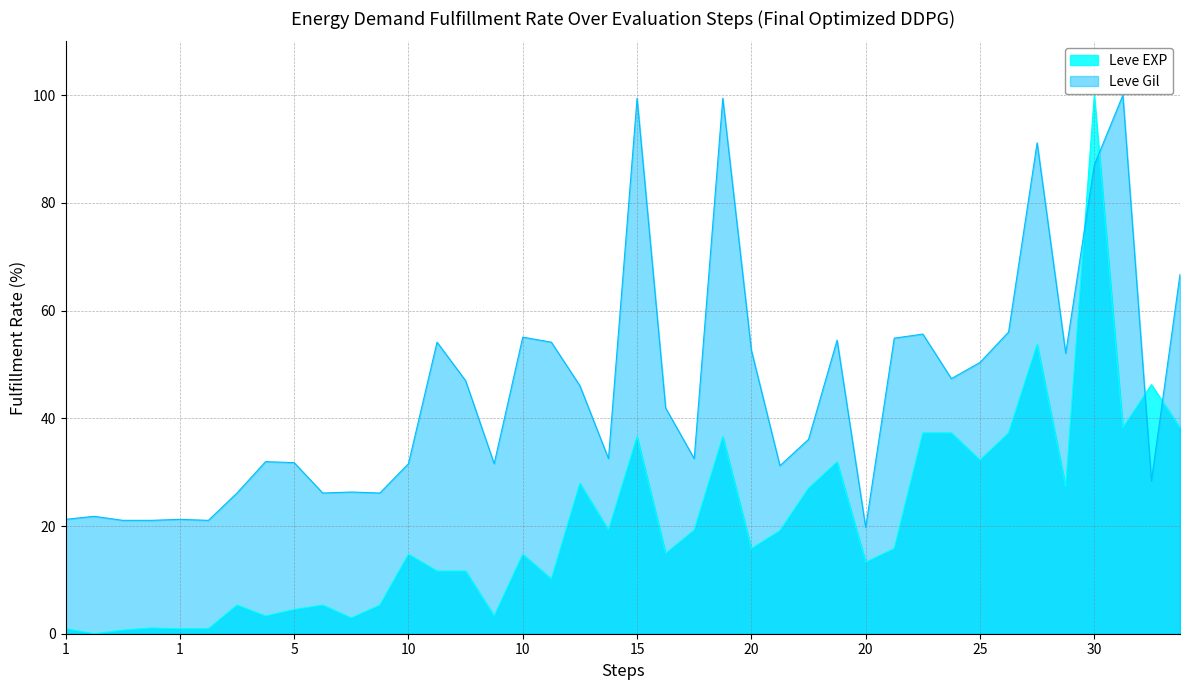

How many values in the Leve EXP series are below 15?

20